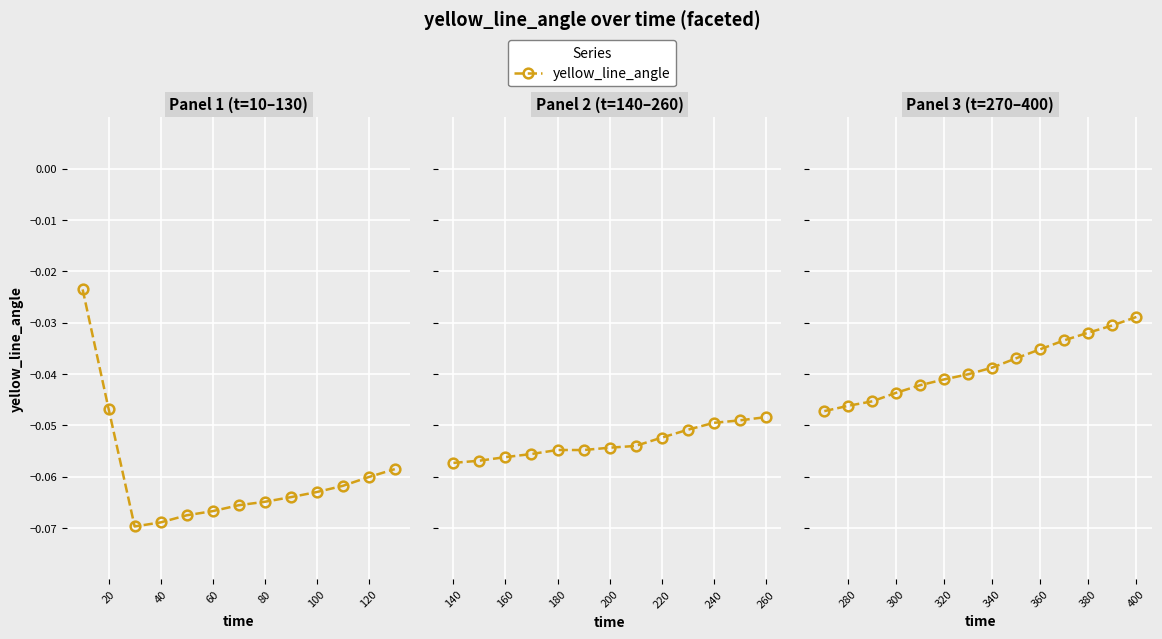

How many series are shown in this chart?

1